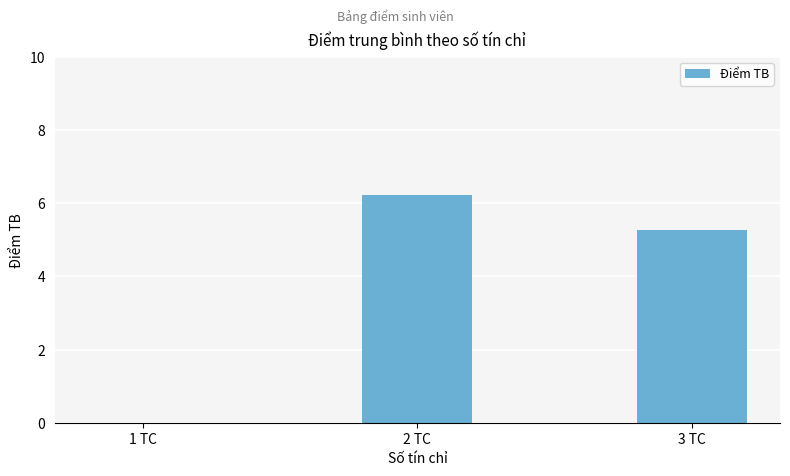

True or false: the data shows 0.0 at 1 TC.

True